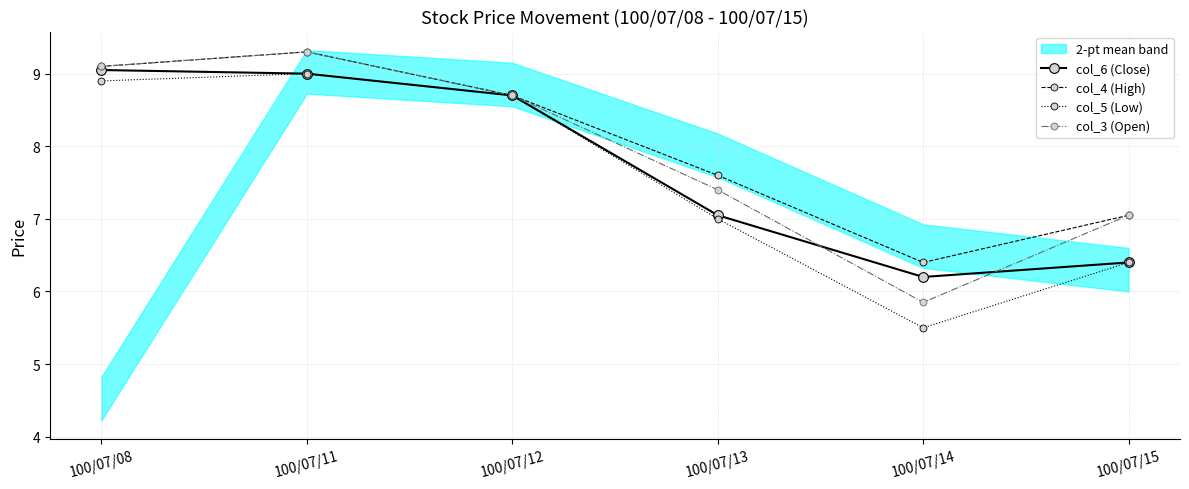

At which category is the sum across all series the highest?

100/07/11